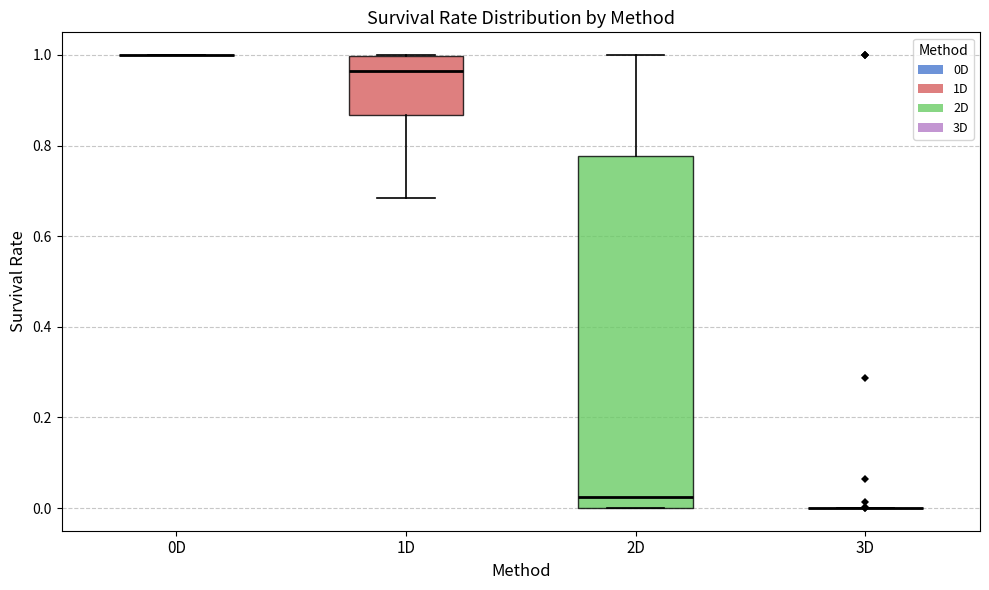

Reading left to right, read every box against the y-axis: the position of its median line, the range the box covers, and the ends of its whiskers. The values are not printed on the chart, so give them approximately, as read against the axis.

0D: box collapsed to a line at 1.00, whiskers 1.00 to 1.00
1D: median 0.96, box 0.86 to 1.00, whiskers 0.68 to 1.00
2D: median 0.02, box 0.00 to 0.78, whiskers 0.00 to 1.00
3D: box collapsed to a line at 0.00, whiskers 0.00 to 0.00